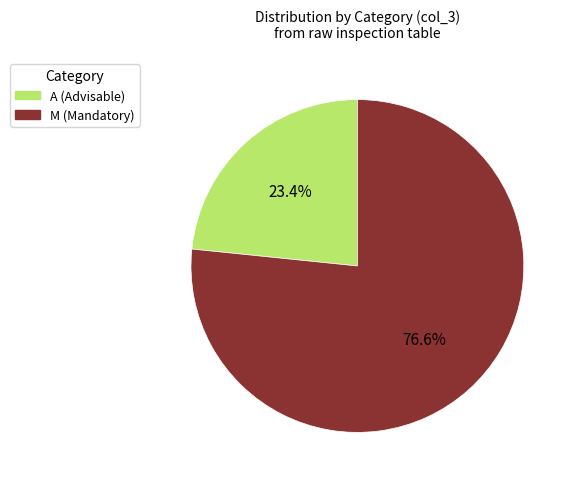

Is there a majority slice in this chart?

Yes